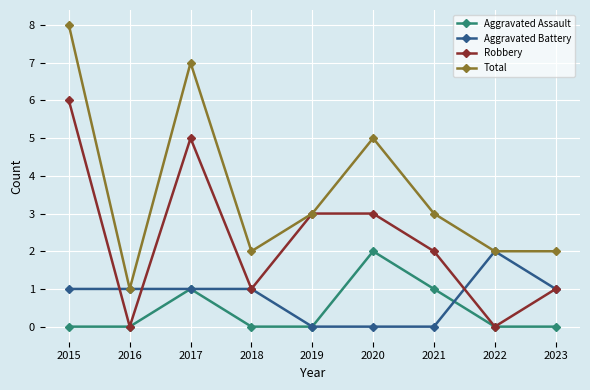

In Robbery, how many points are lower than both neighbors (excluding endpoints)?

3